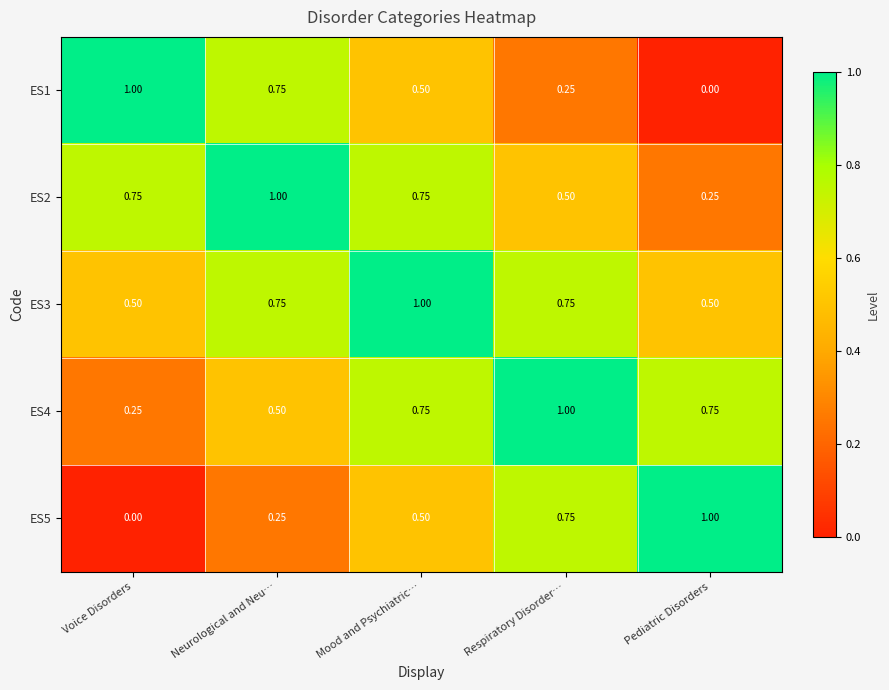

Count the number of data series in this chart.

5